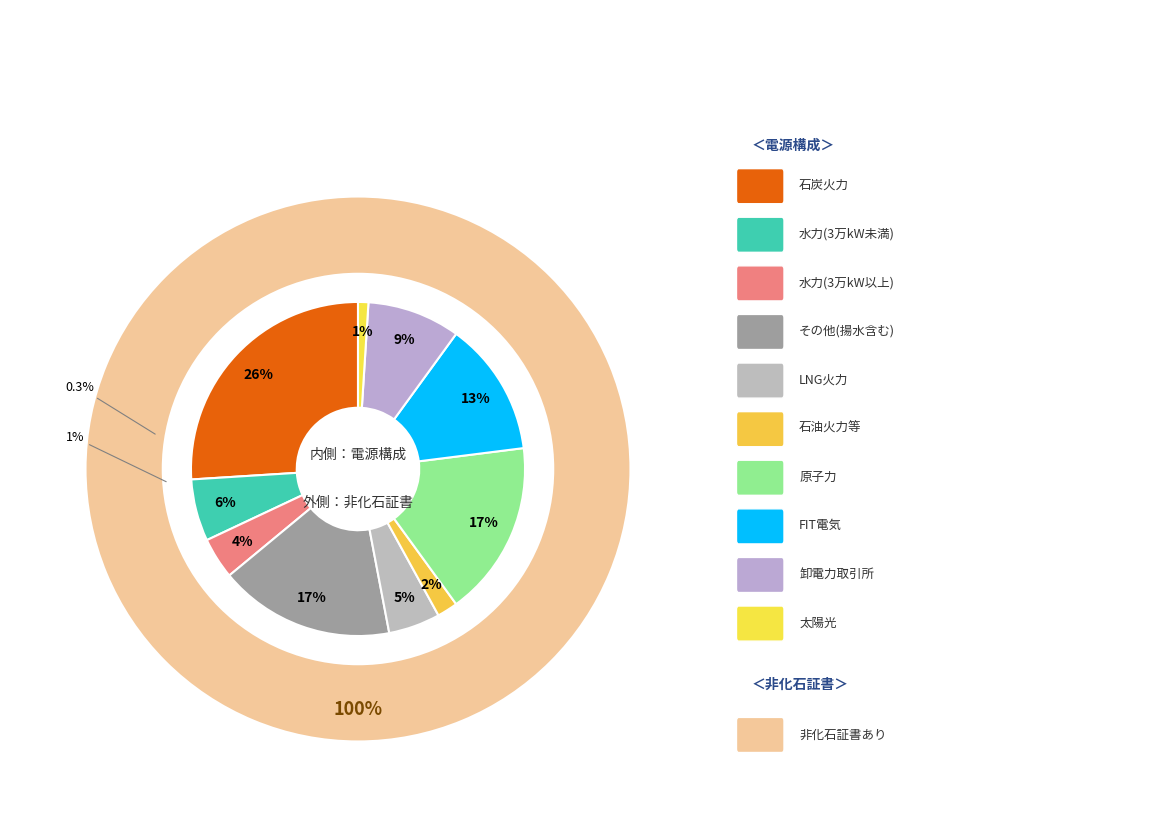

Does any single category account for the majority?

No